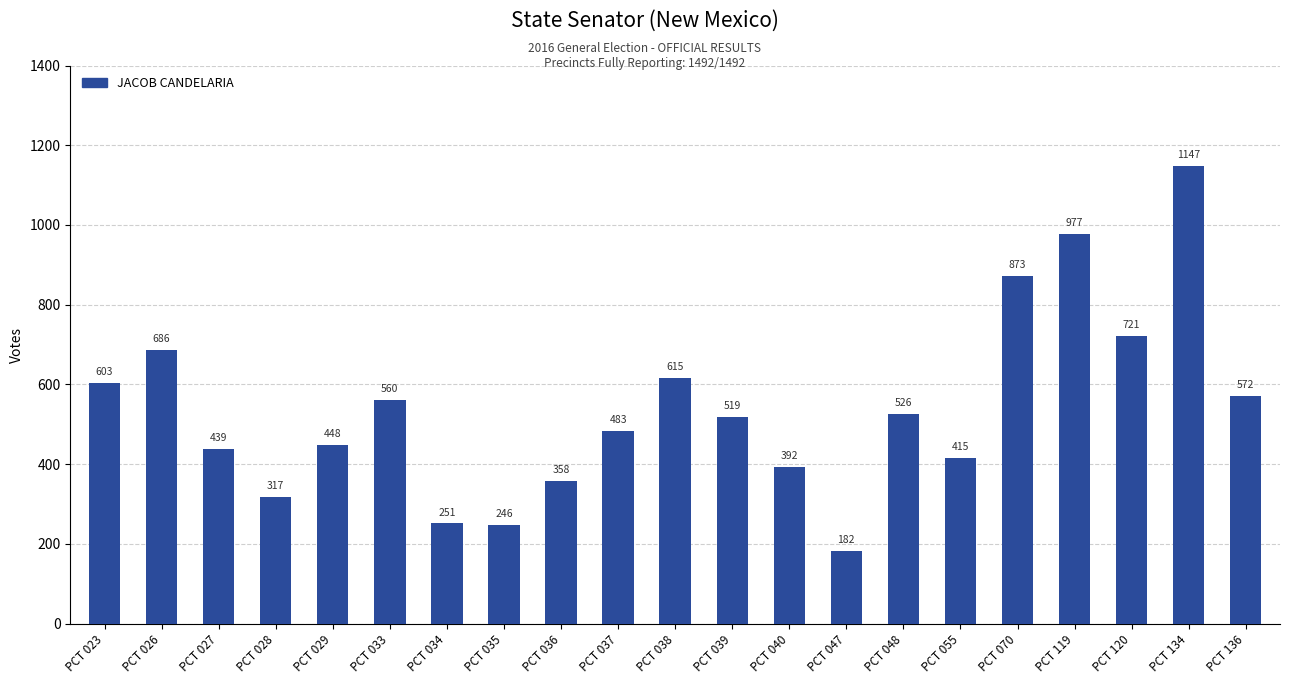

Does the chart contain stacked bars?

No